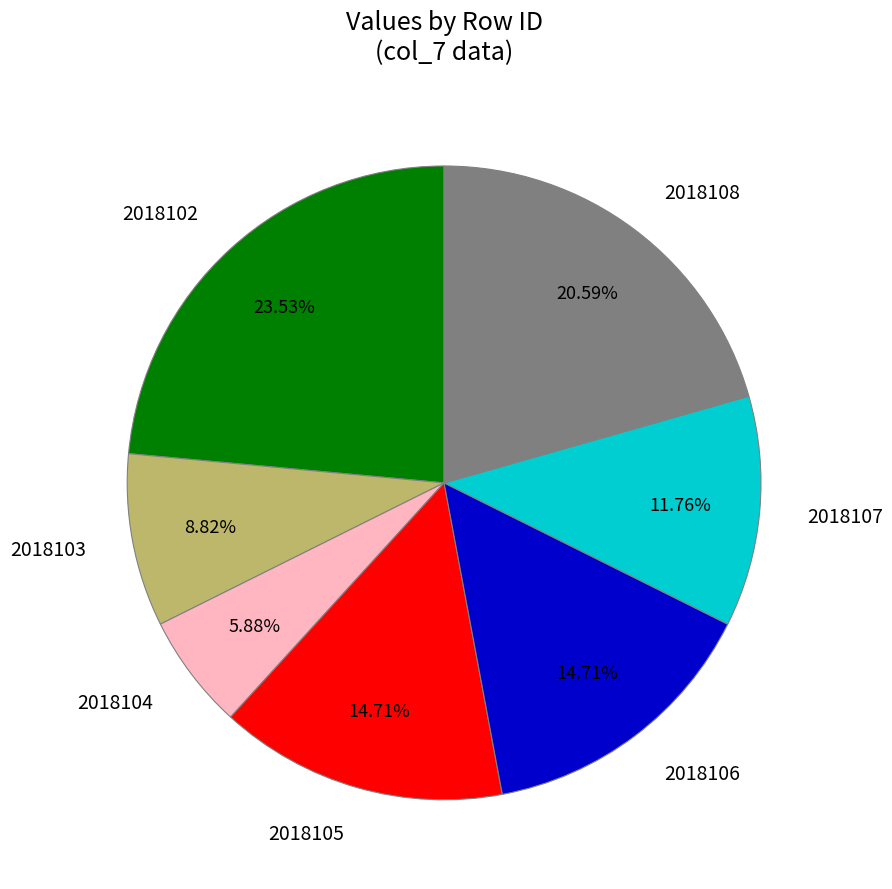

Does 2018103 represent more than half of the total?

No